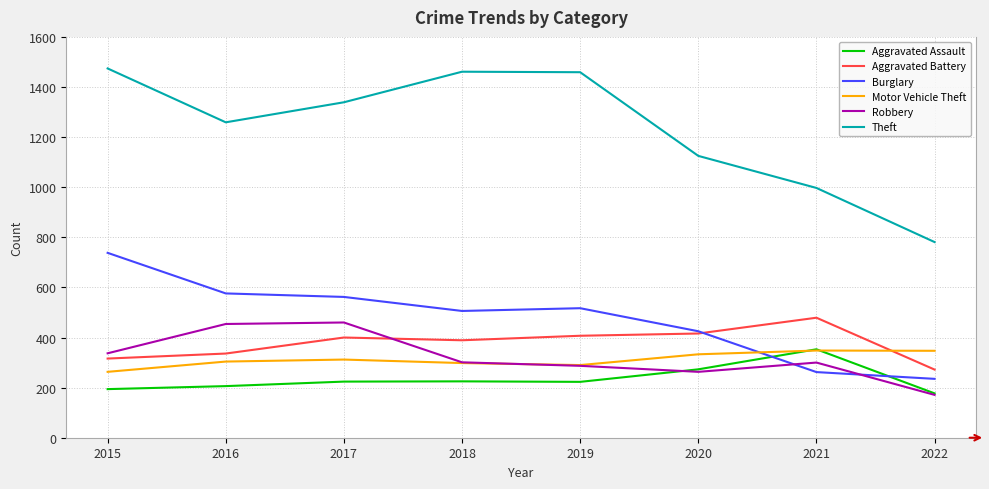

True or false: Theft and Burglary intersect in this chart.

False